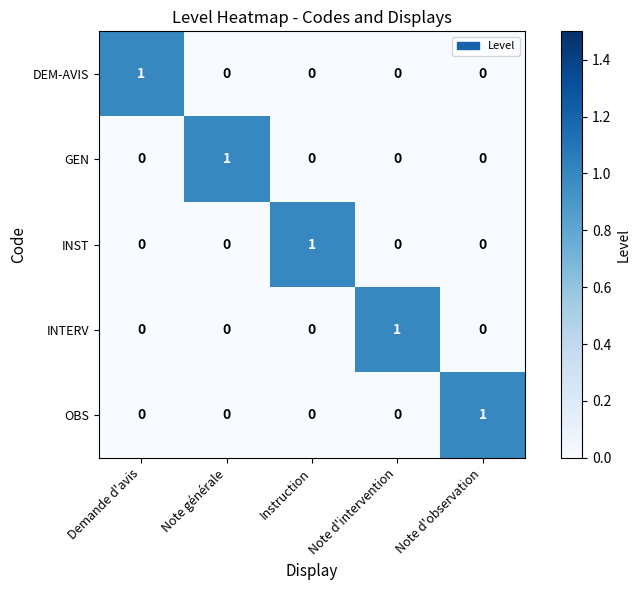

At how many categories does at least one series exceed 0?

5